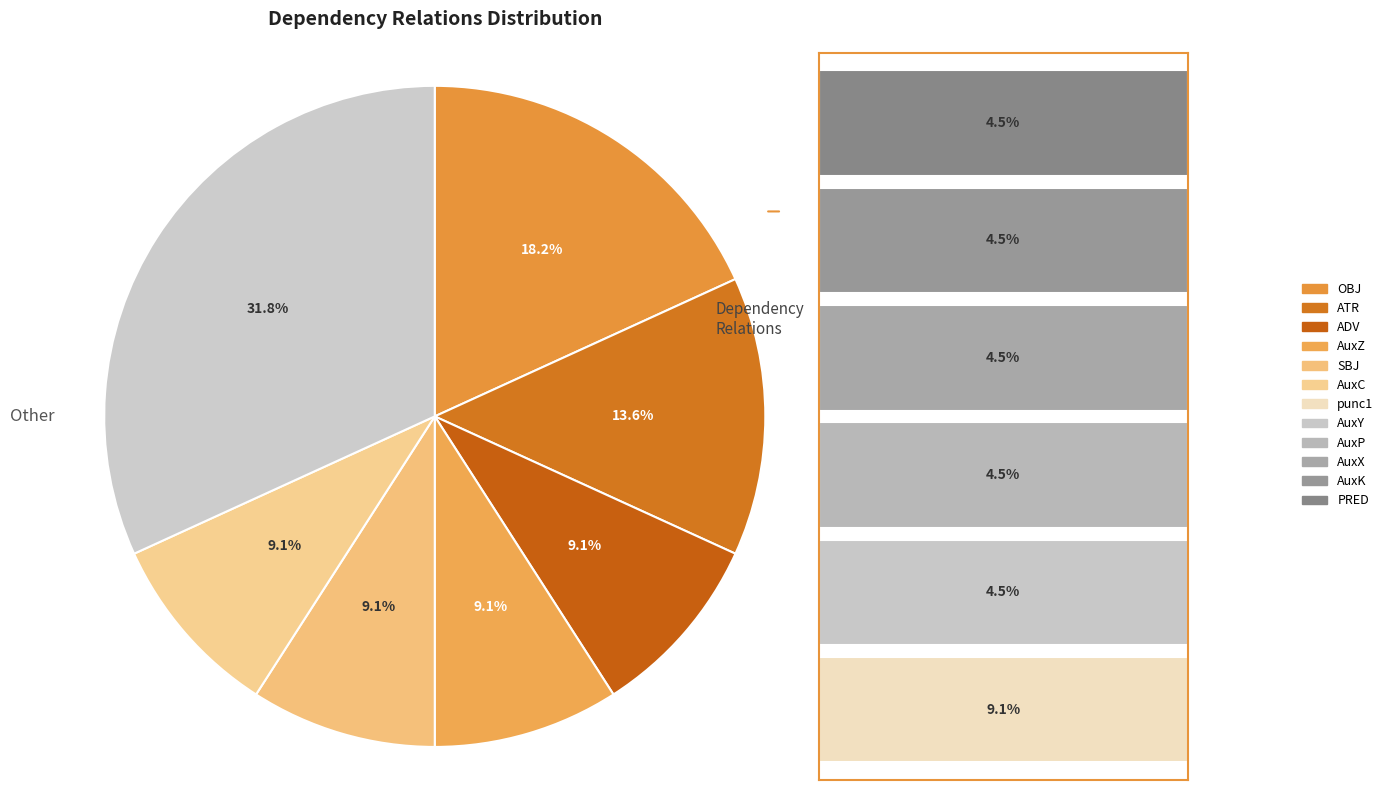

Rank the categories by value from lowest to highest.

AuxY, AuxP, AuxX, AuxK, PRED, ADV, AuxZ, SBJ, AuxC, punc1, ATR, OBJ